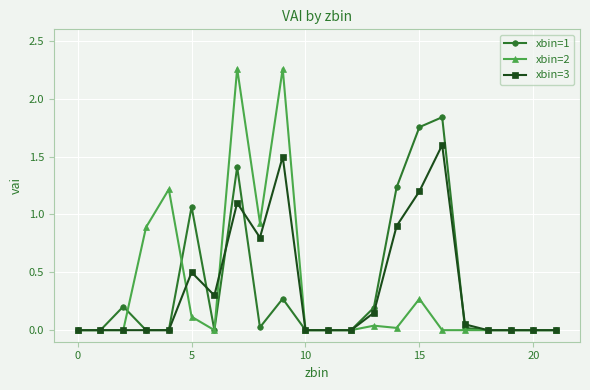

What is the maximum value for xbin=3?

1.6